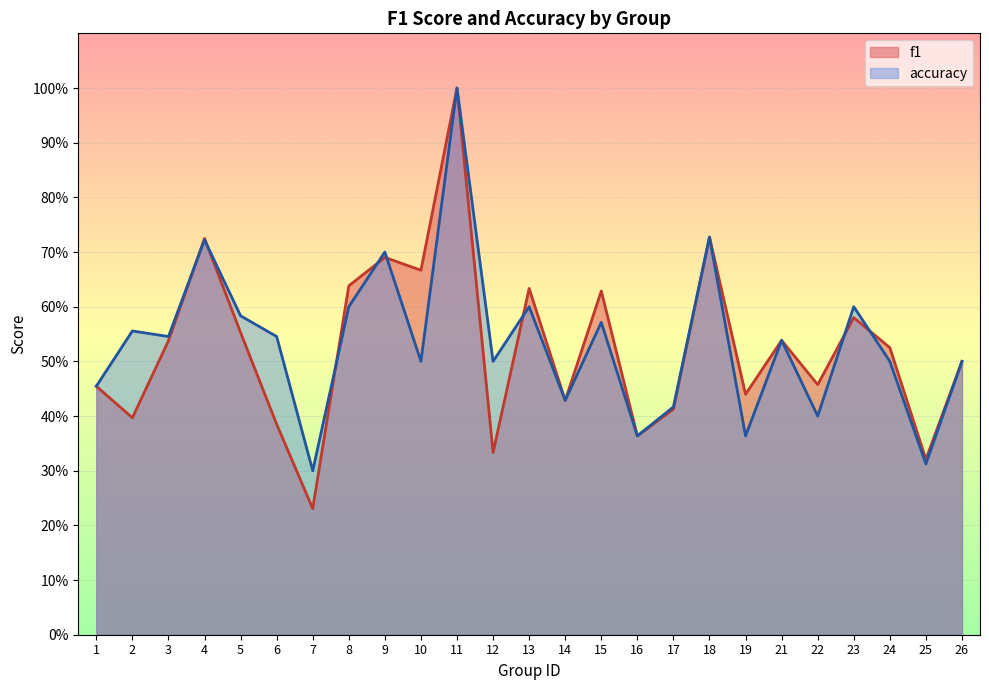

Reading left to right, extract all data points from this chart.

f1: 1=0.5	2=0.4	3=0.5	4=0.7	5=0.6	6=0.4	7=0.2	8=0.6	9=0.7	10=0.7	11=1.0	12=0.3	13=0.6	14=0.4	15=0.6	16=0.4	17=0.4	18=0.7	19=0.4	21=0.5	22=0.5	23=0.6	24=0.5	25=0.3	26=0.5
accuracy: 1=0.5	2=0.6	3=0.5	4=0.7	5=0.6	6=0.5	7=0.3	8=0.6	9=0.7	10=0.5	11=1.0	12=0.5	13=0.6	14=0.4	15=0.6	16=0.4	17=0.4	18=0.7	19=0.4	21=0.5	22=0.4	23=0.6	24=0.5	25=0.3	26=0.5